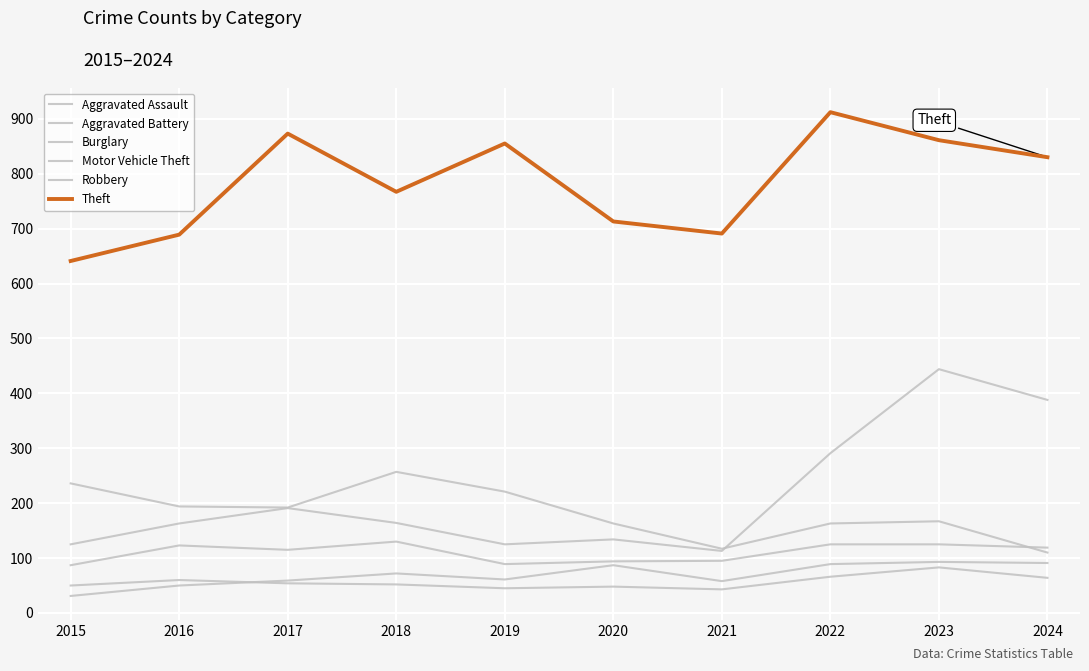

Is this an area chart (filled region under the line)?

No